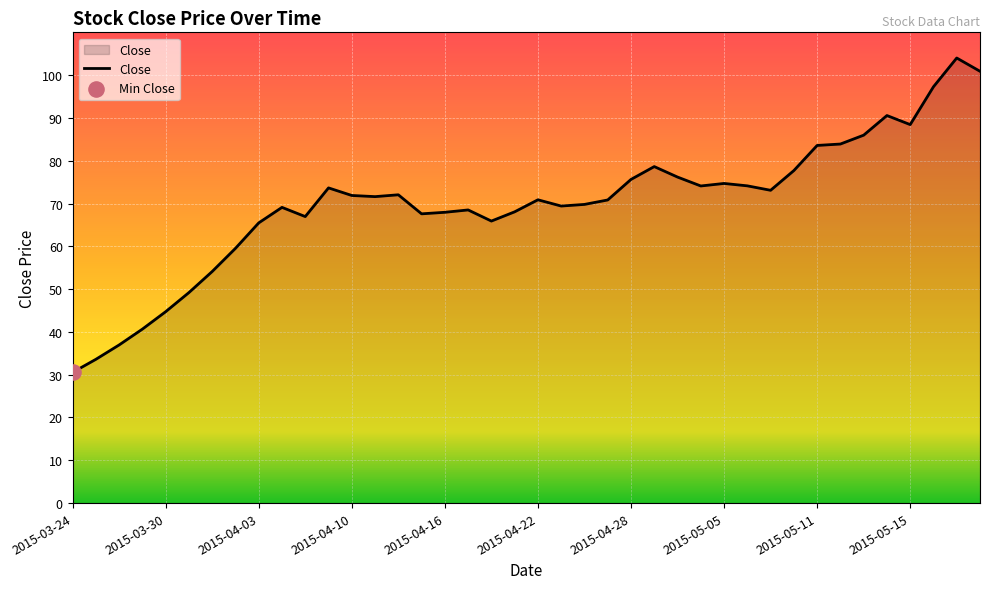

What is the difference between the maximum and minimum values?

73.5